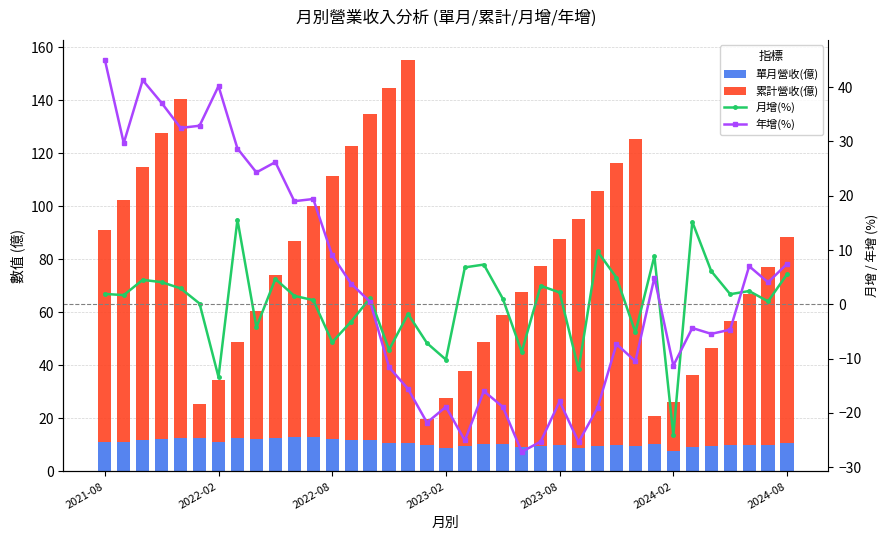

Count the number of data series in this chart.

4